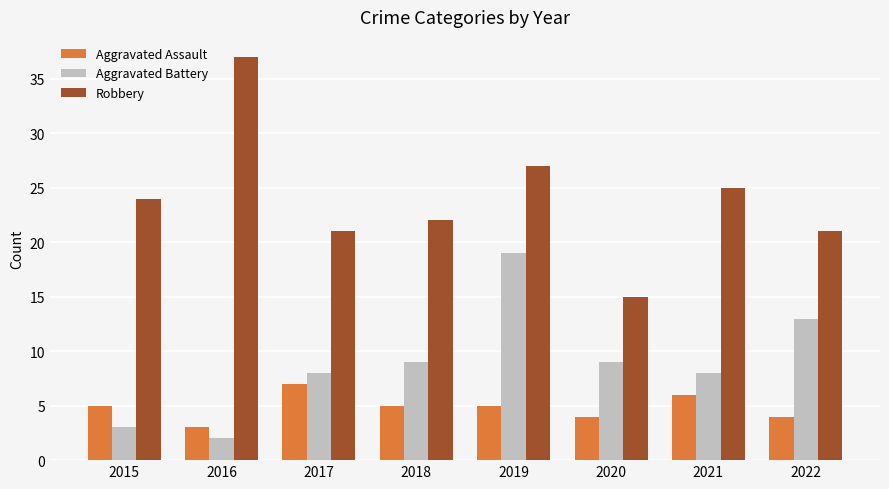

Is the value of Aggravated Battery at 2019 greater than the value of Aggravated Assault at 2021?

Yes